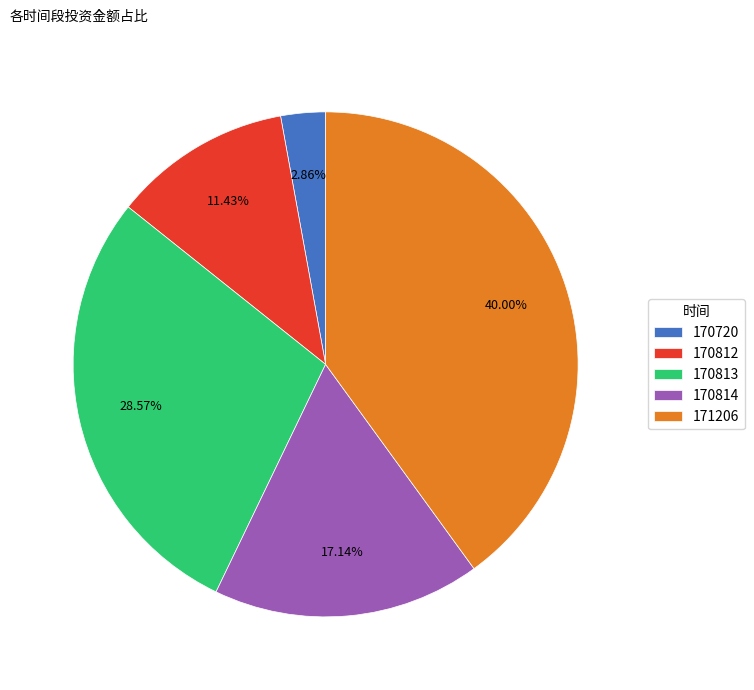

How many slices are in this pie chart?

5